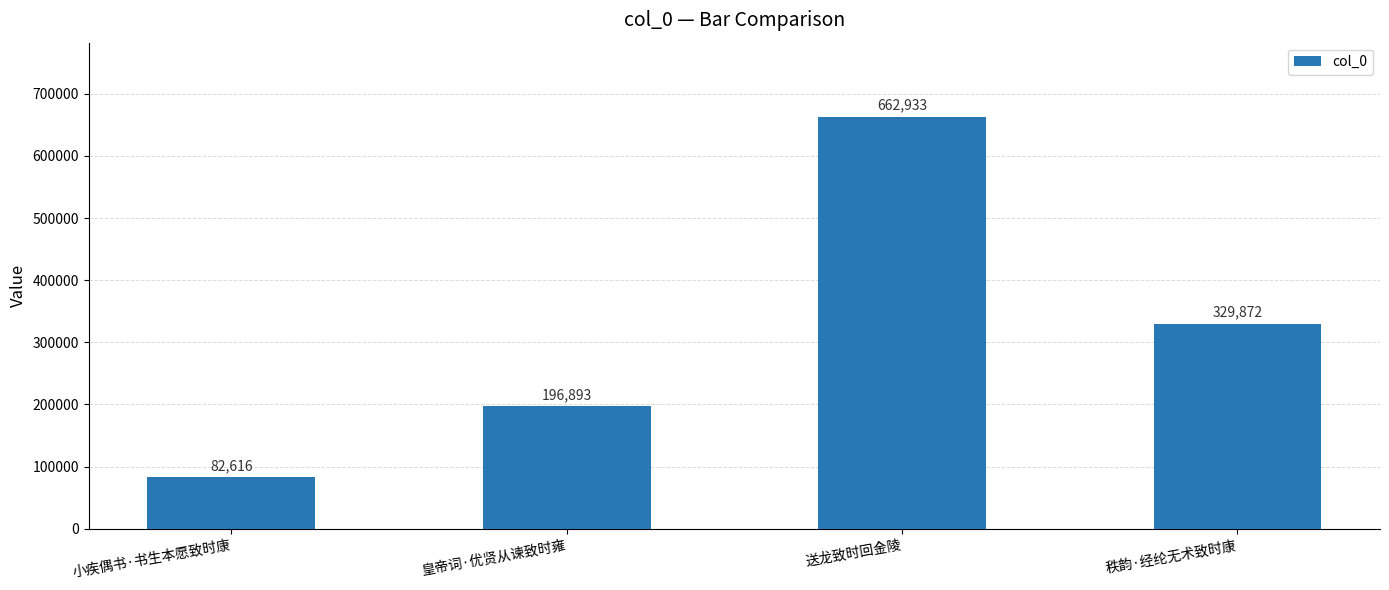

What is the minimum value shown in the chart?

82616